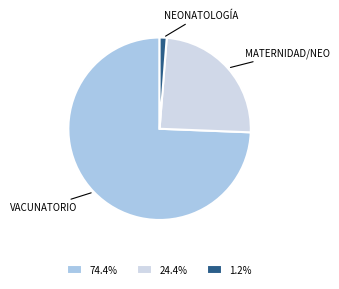

Rank the categories by value from highest to lowest.

VACUNATORIO, MATERNIDAD/NEO, NEONATOLOGÍA